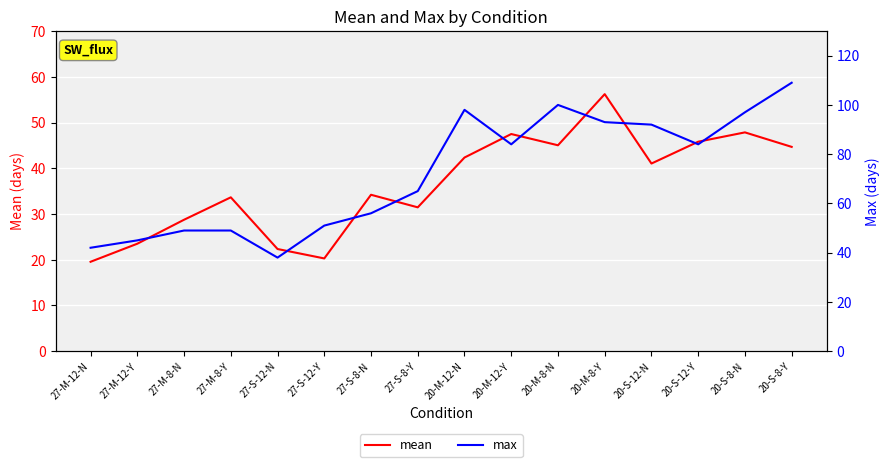

The value of max at 20-M-8-Y is 135.8. True or false?

False